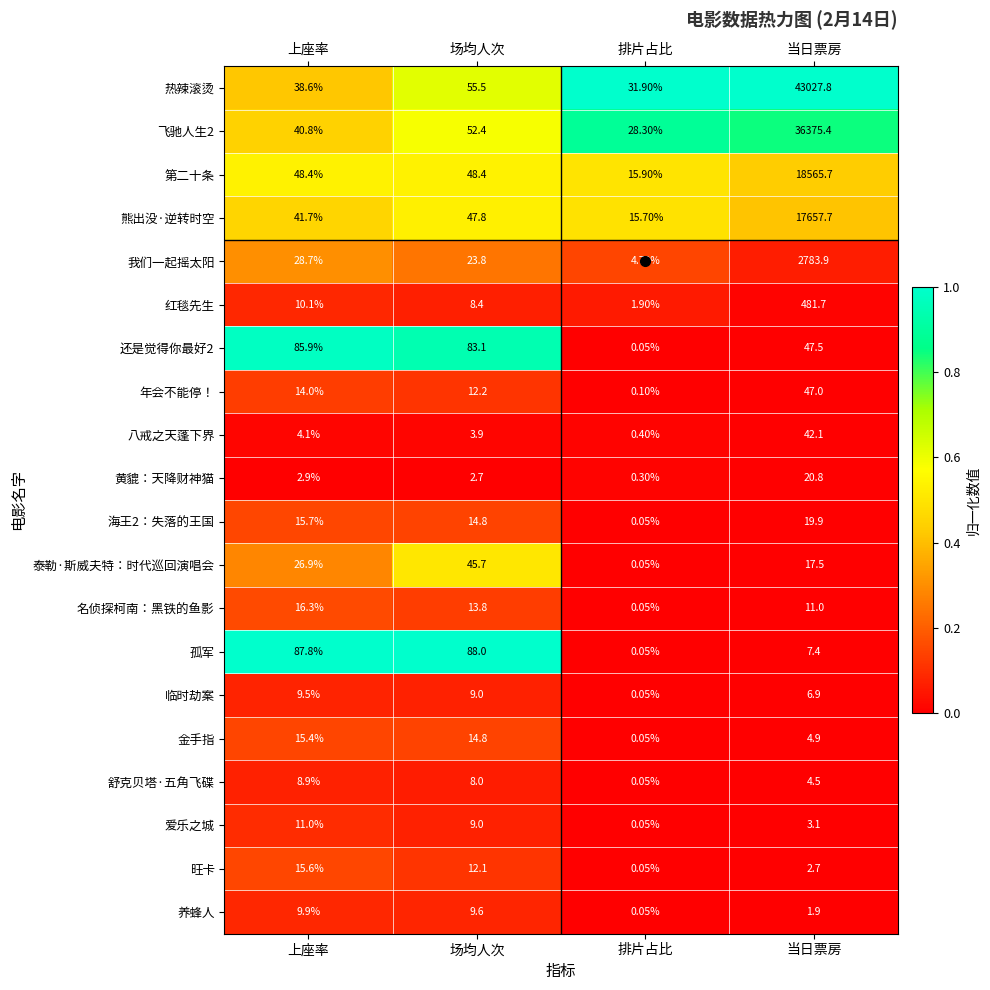

At which label does 旺卡 first exceed 12?

上座率